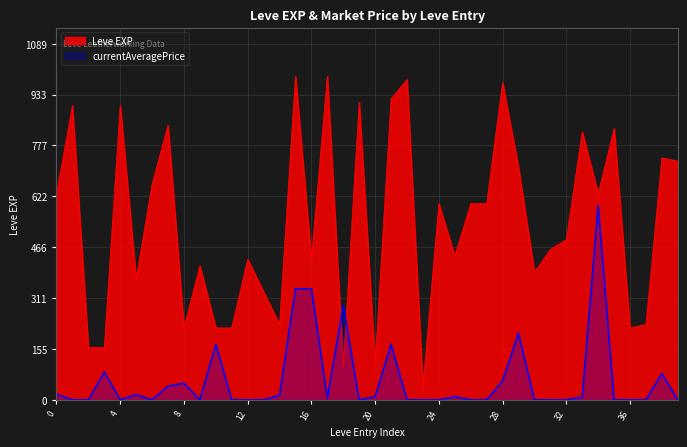

What is the difference between the maximum and minimum values in the Leve EXP series?

950.0